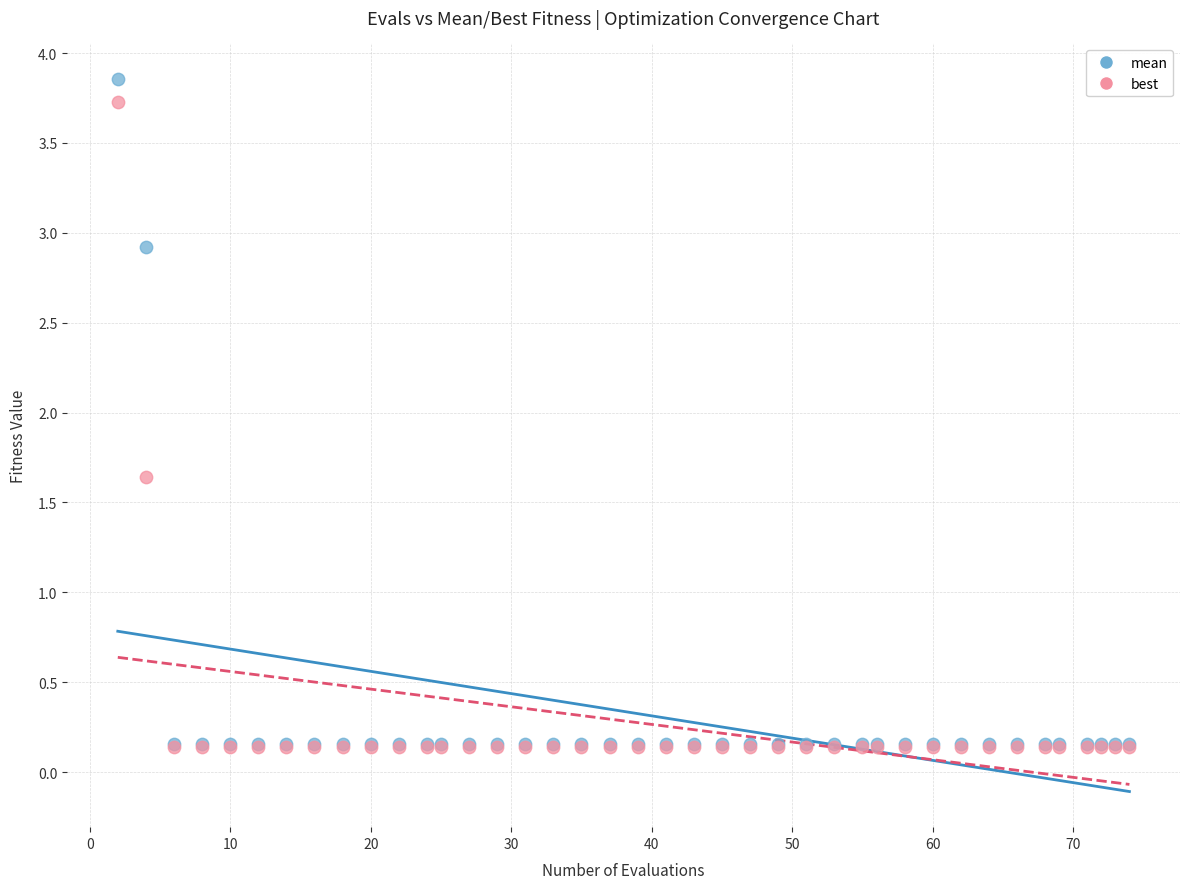

In the mean series, what Y value is closest to 2?

2.9